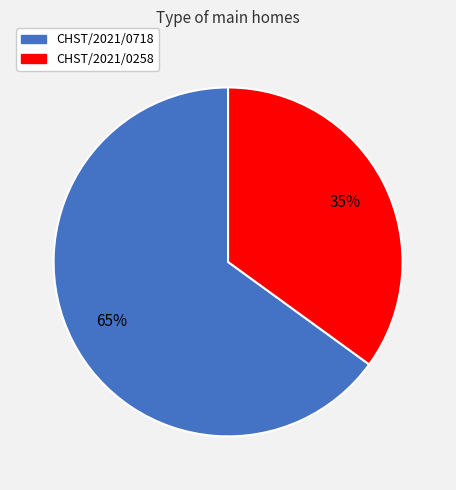

What is the ratio of the value at CHST/2021/0258 to the value at CHST/2021/0718?

0.5